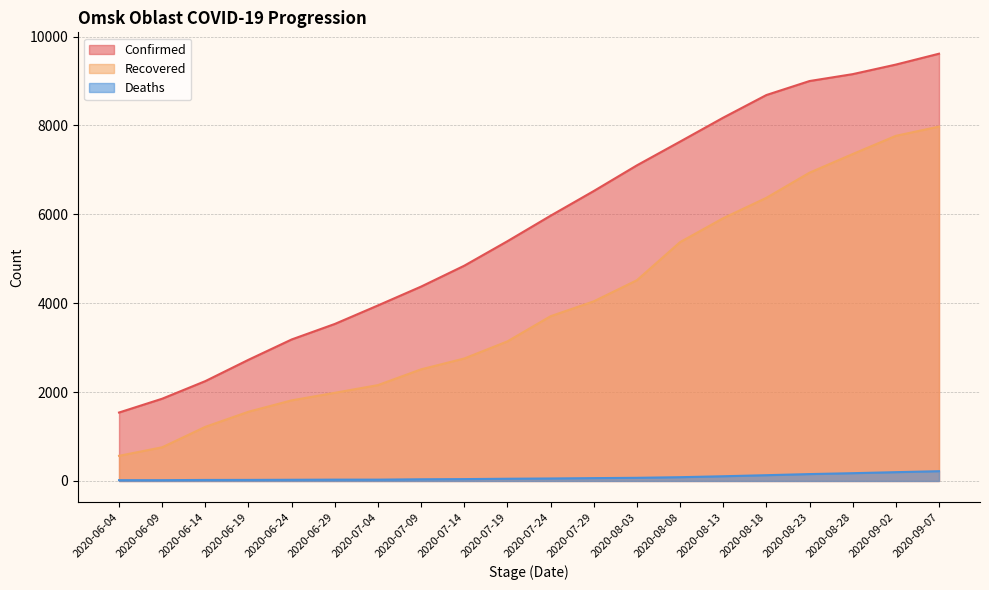

What is the spread (max minus min) of values at 2020-08-28?

8979